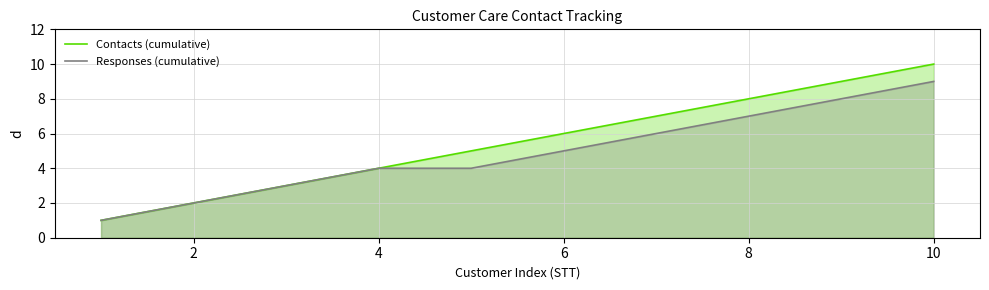

What is the difference between the maximum and minimum values in the Responses (cumulative) series?

8